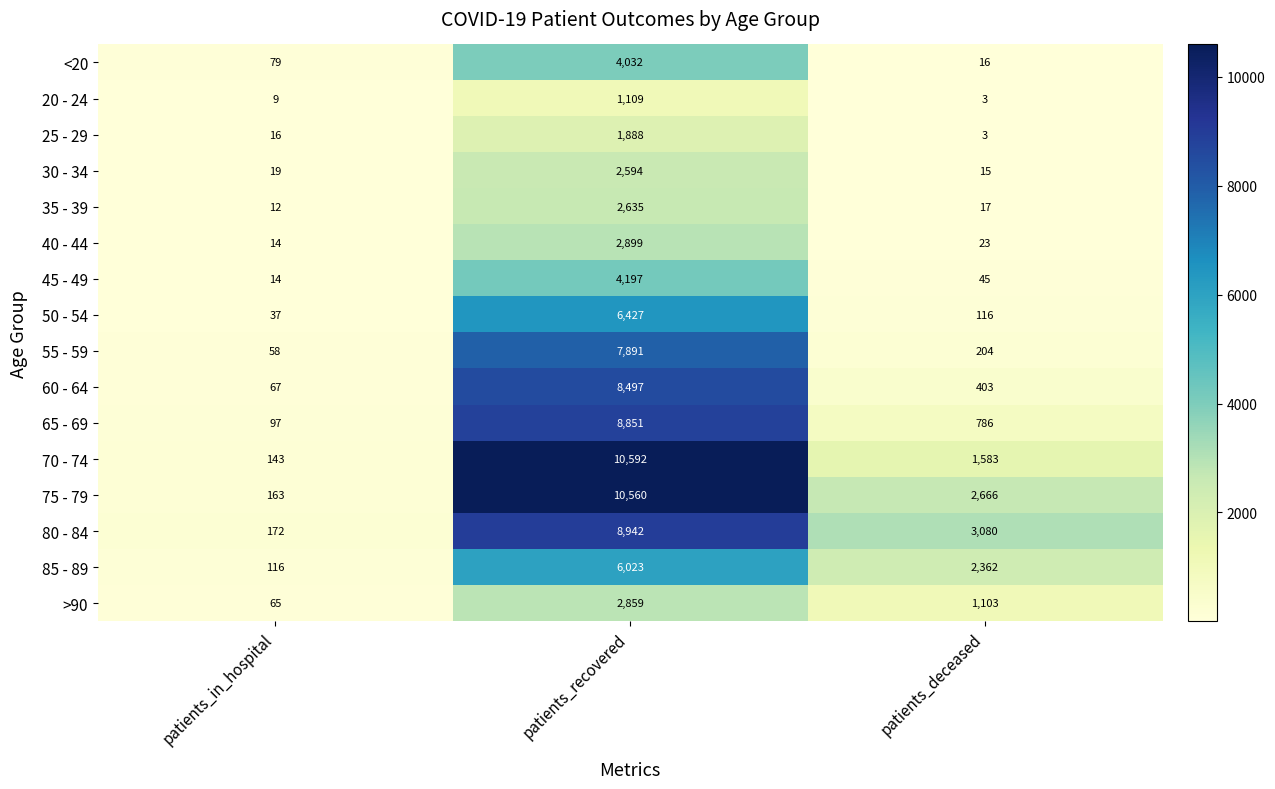

Is it true that 70 - 74 equals 18712 at patients_recovered?

False